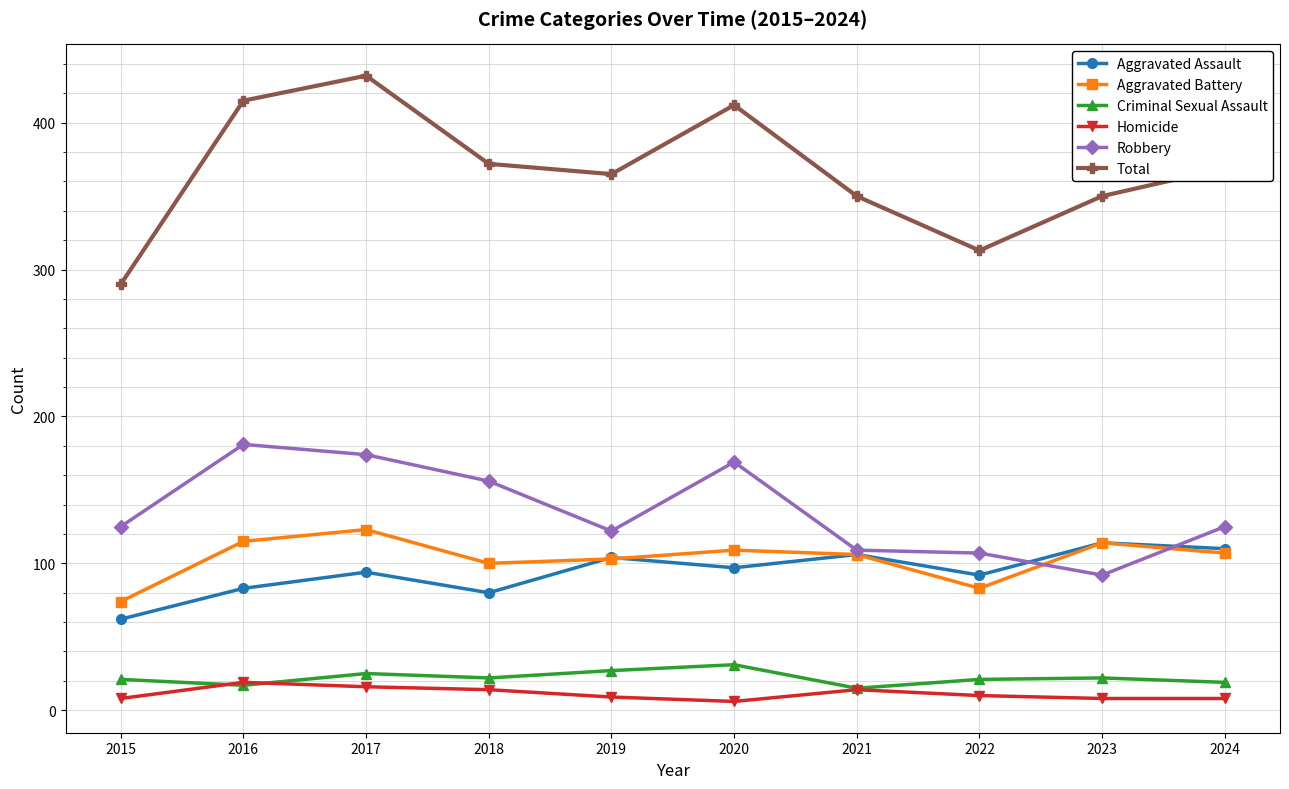

True or false: Aggravated Assault and Criminal Sexual Assault cross at least once.

False